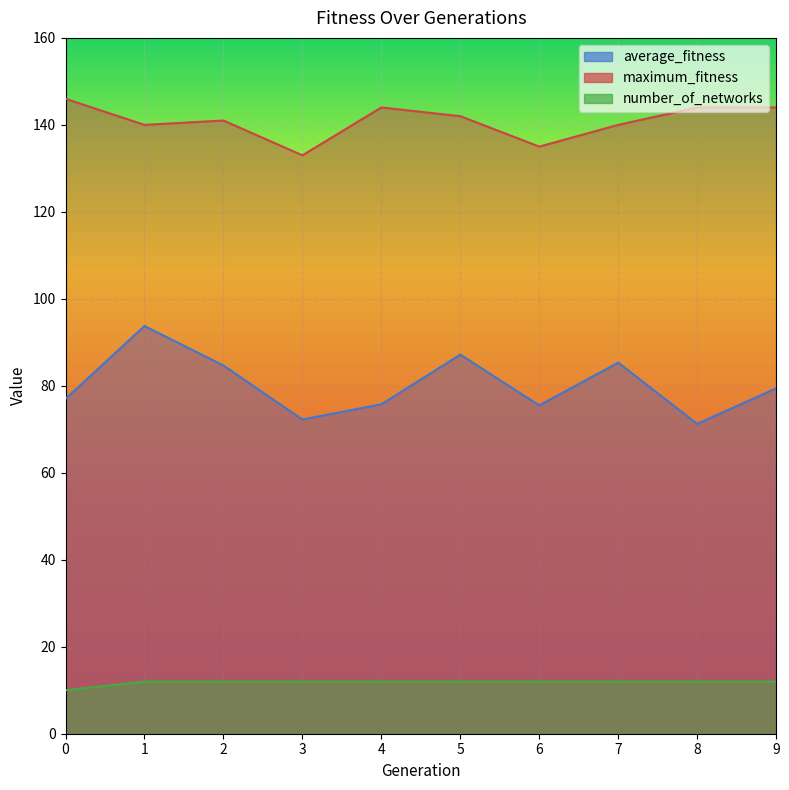

True or false: average_fitness and number_of_networks intersect in this chart.

False